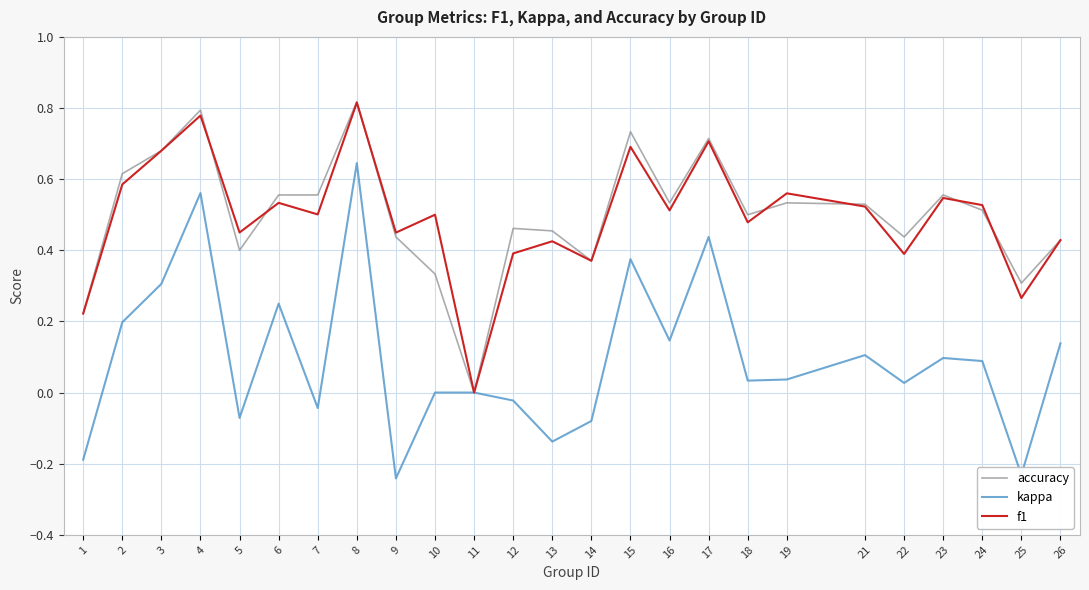

Which category has the lowest value in the f1 series?

11